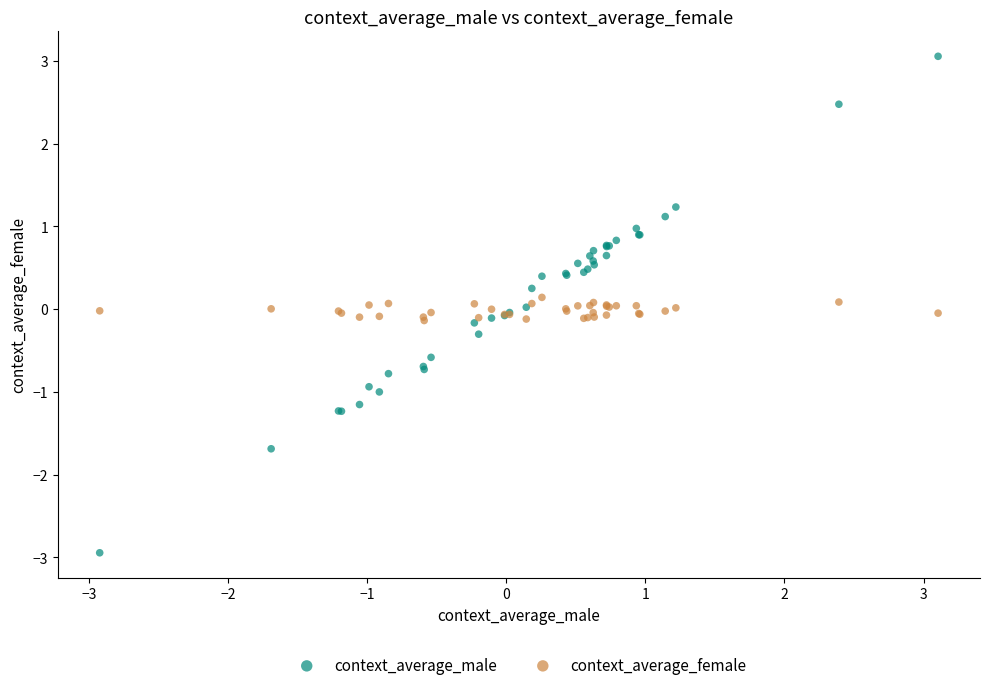

What are all the series names shown in the legend?

context_average_male, context_average_female